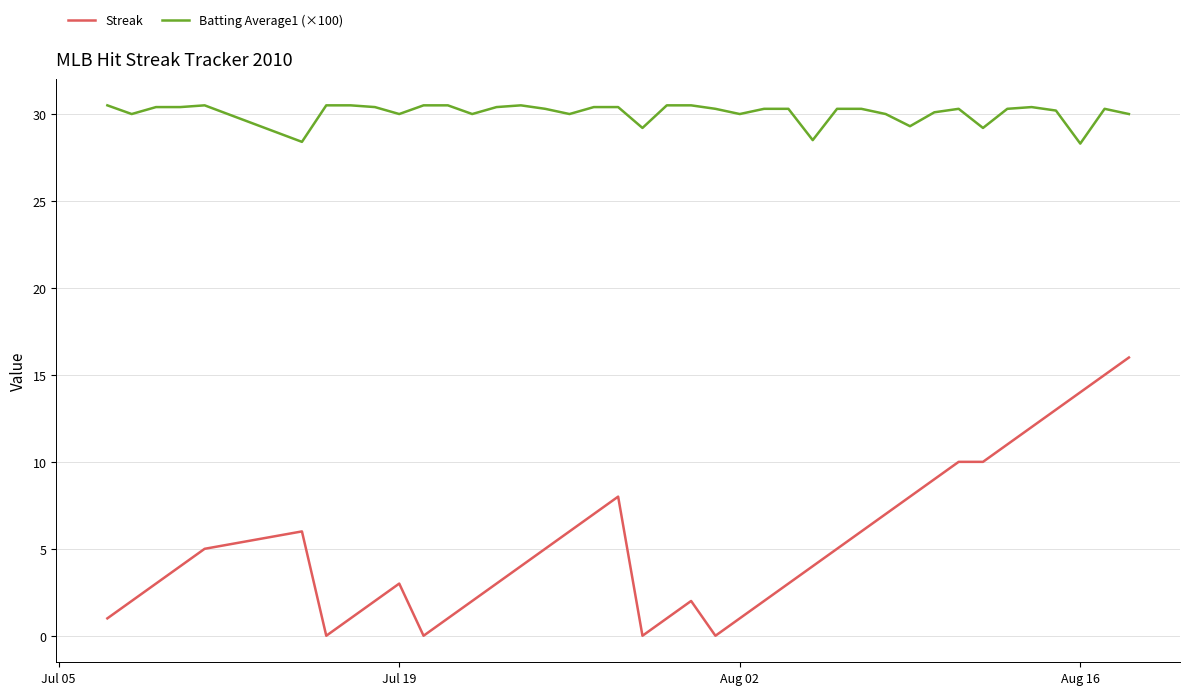

True or false: Batting Average1 (×100) and Streak cross at least once.

False